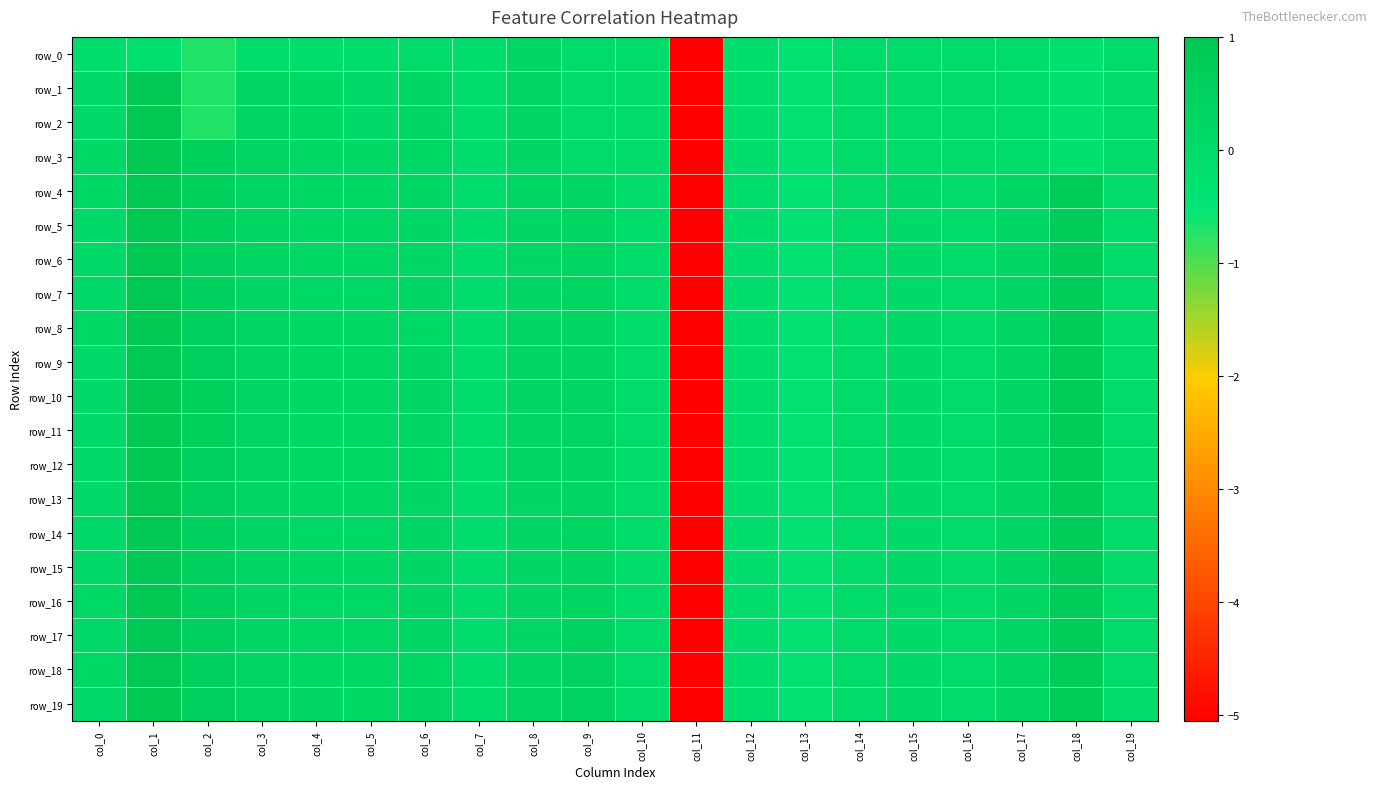

Count the number of data series in this chart.

20